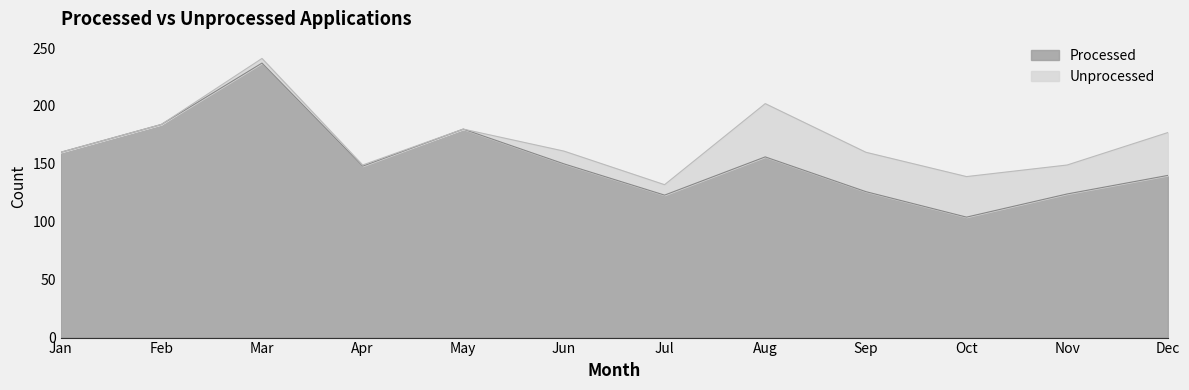

What is the average value?

153